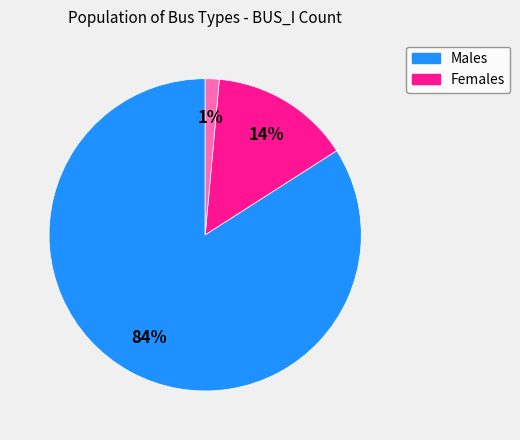

Does any single category account for the majority?

Yes